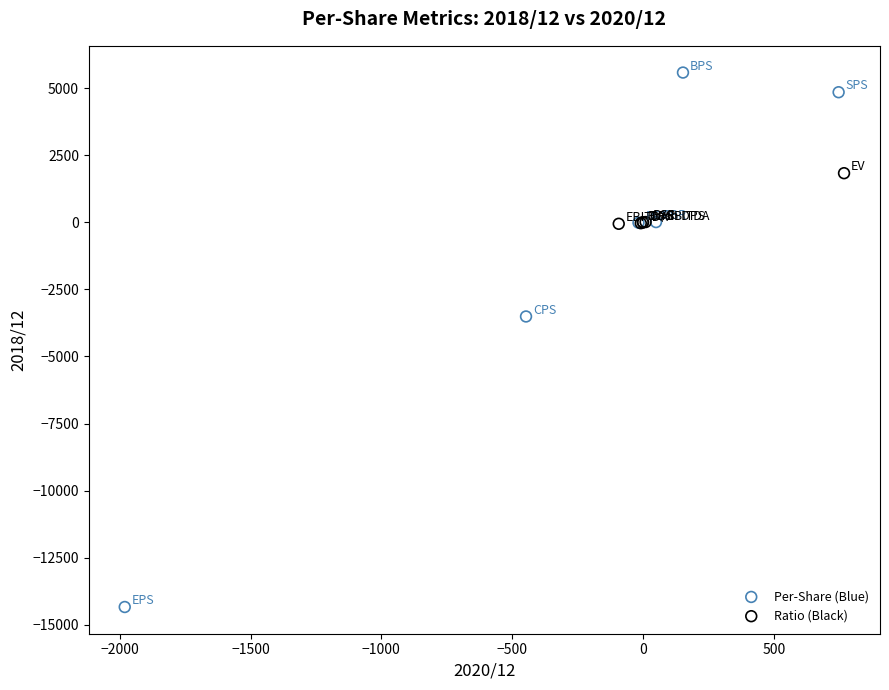

What are all the series names shown in the legend?

Per-Share (Blue), Ratio (Black)